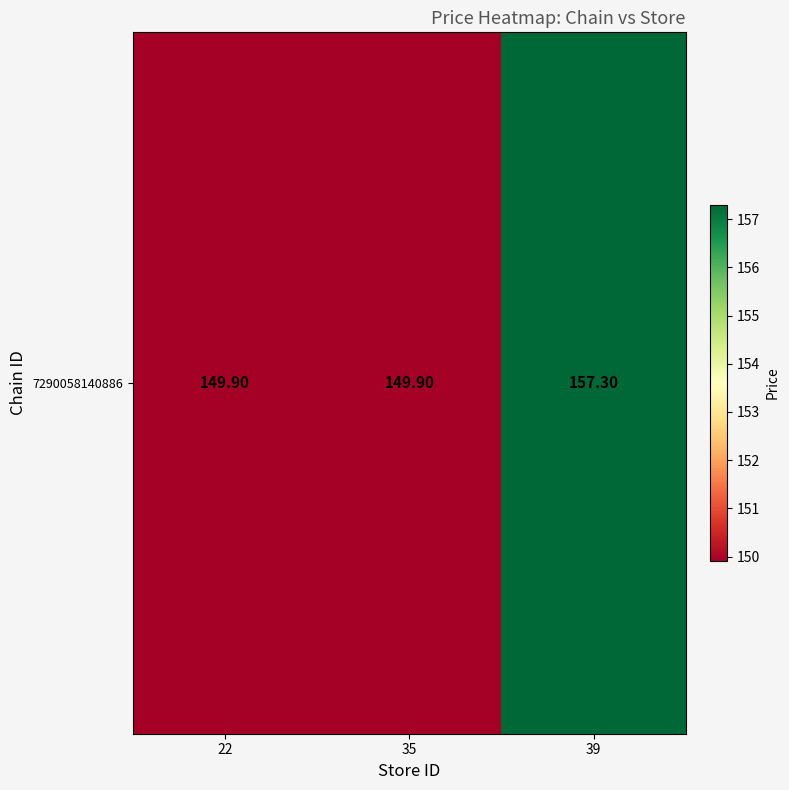

Which category has the highest value across all series?

39